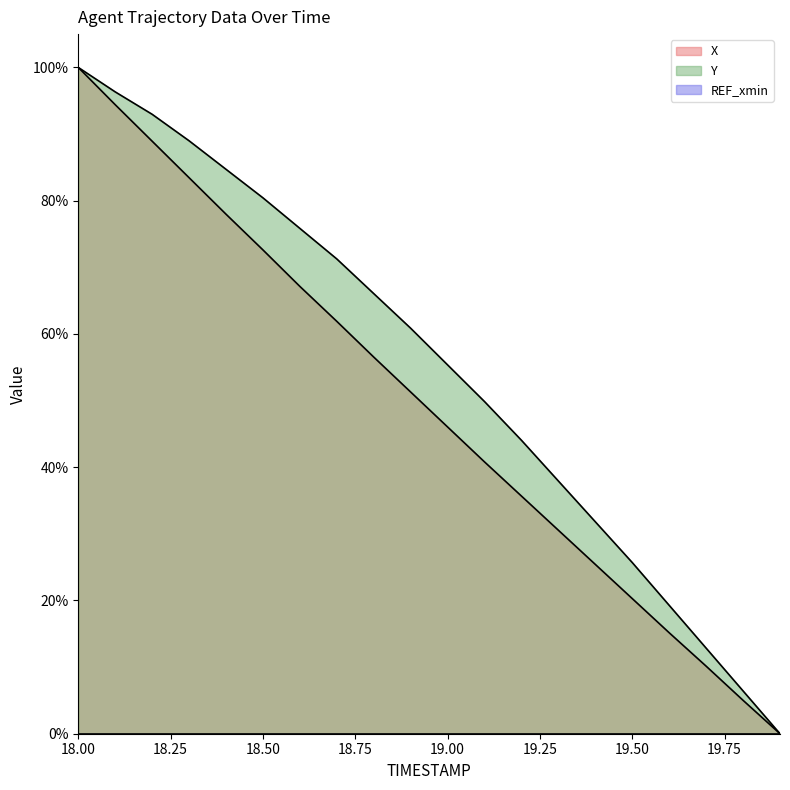

True or false: Y and X cross at least once.

False